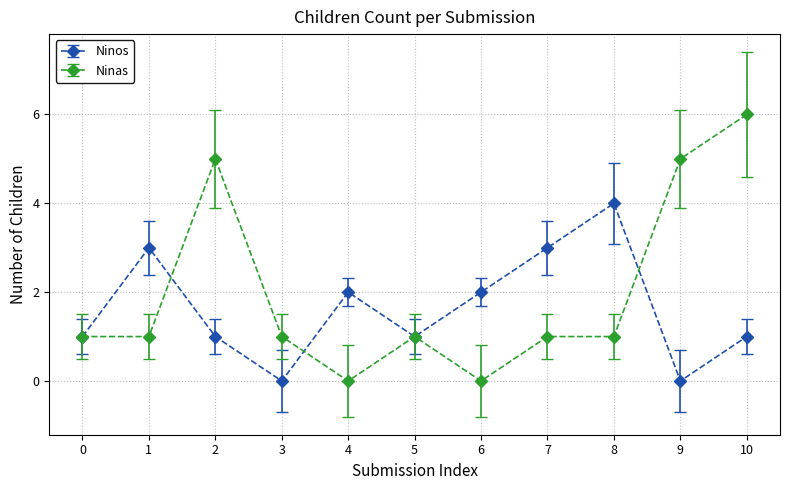

Reading left to right, extract all data points from this chart.

Ninos: 1	3	1	0	2	1	2	3	4	0	1
Ninas: 1	1	5	1	0	1	0	1	1	5	6